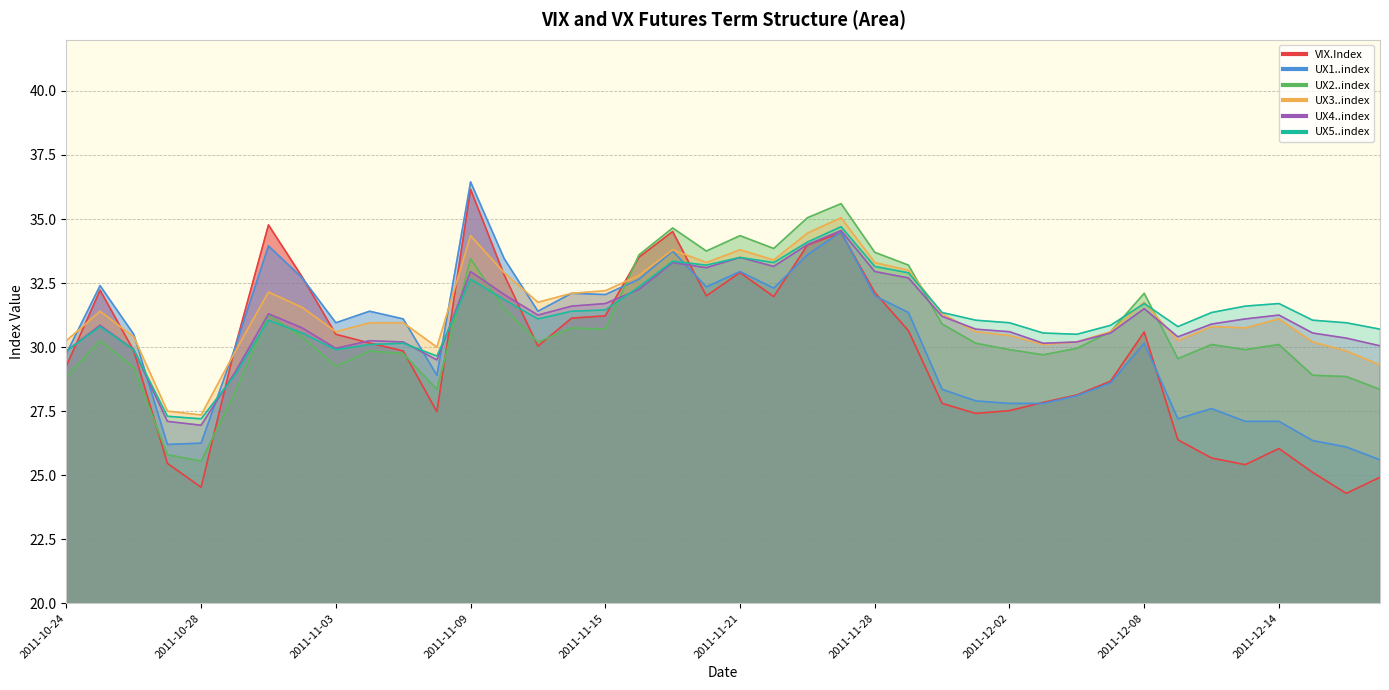

How many interior local peaks does the UX3..index series have?

9